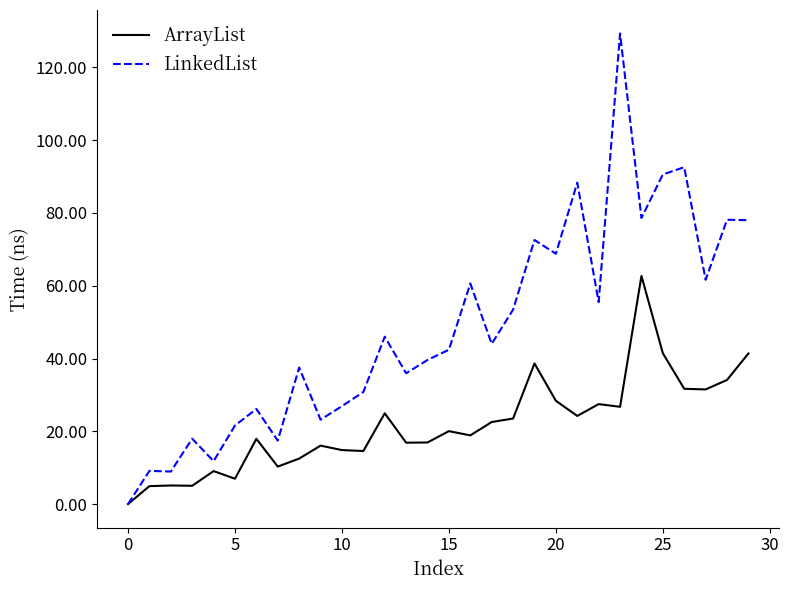

List the series in order of their peak value, lowest first.

ArrayList, LinkedList